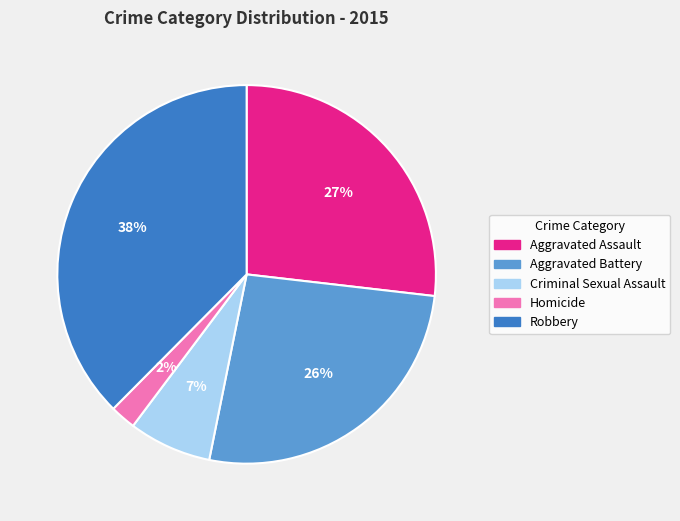

To the nearest percent, what percentage of the pie is Aggravated Battery?

26%